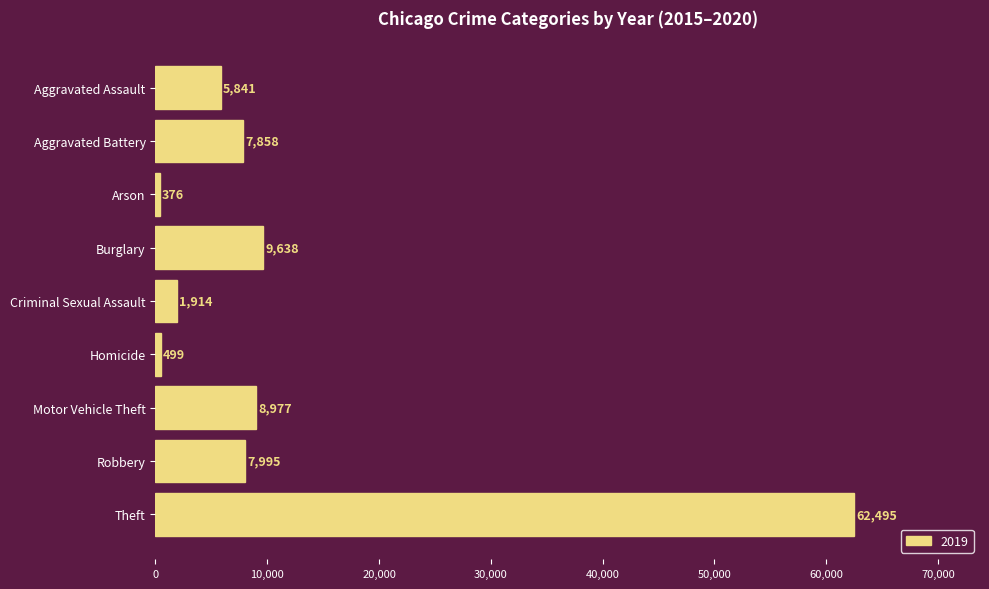

Count the number of data series in this chart.

1